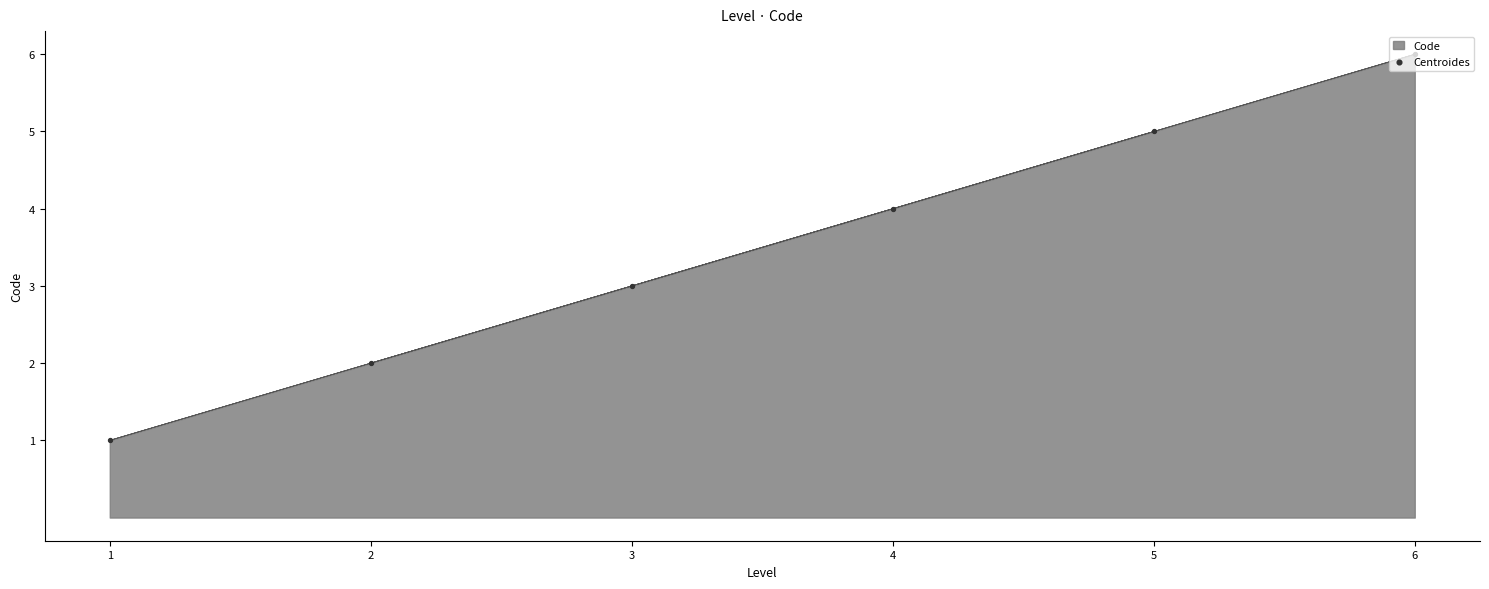

Which has a higher value, 1 or 4?

4